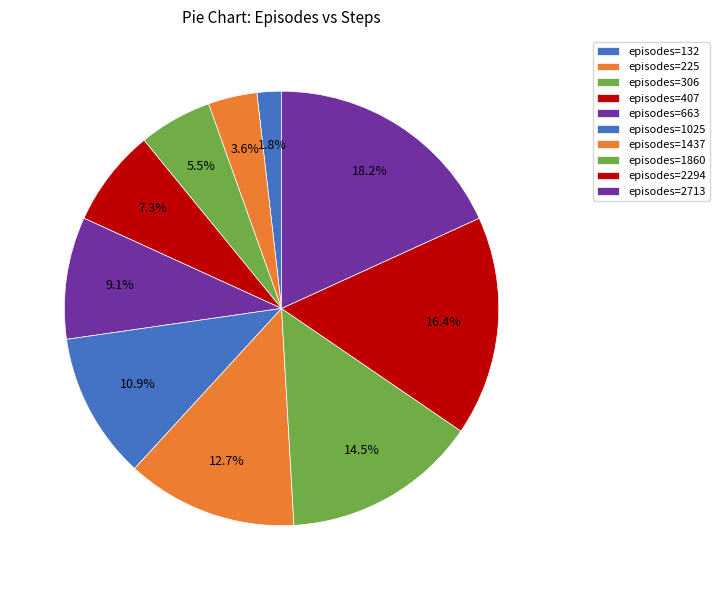

What is the smallest slice in the pie chart?

132